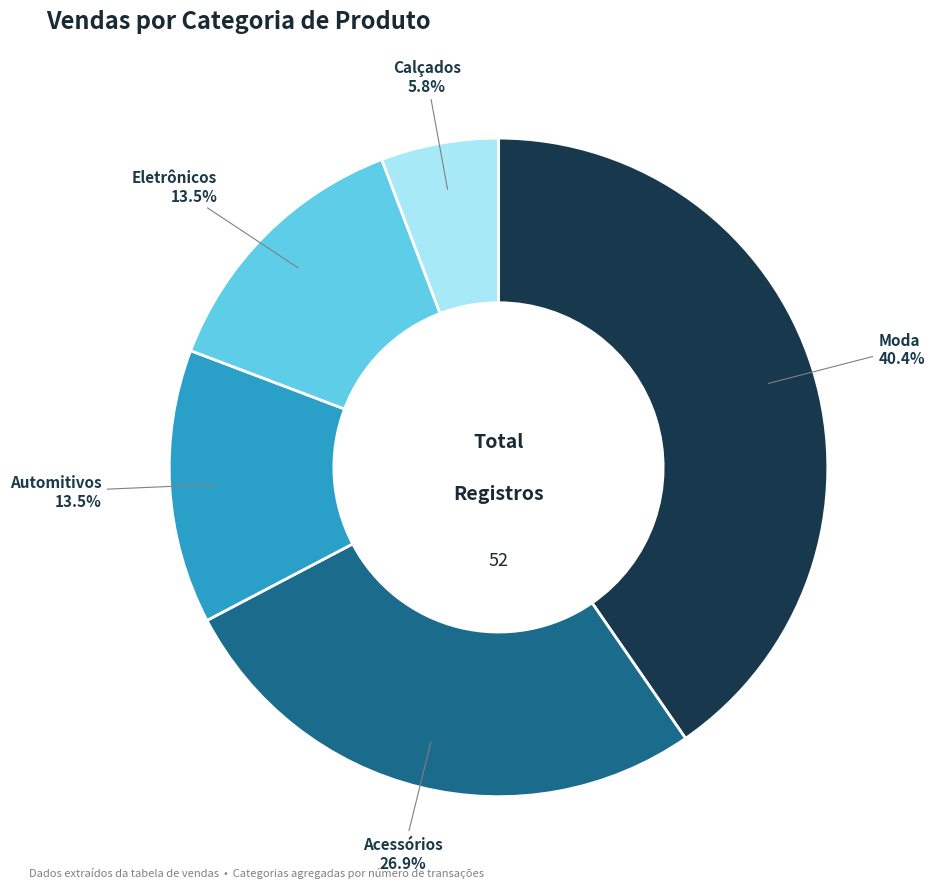

To the nearest percent, what portion does Acessórios represent?

27%